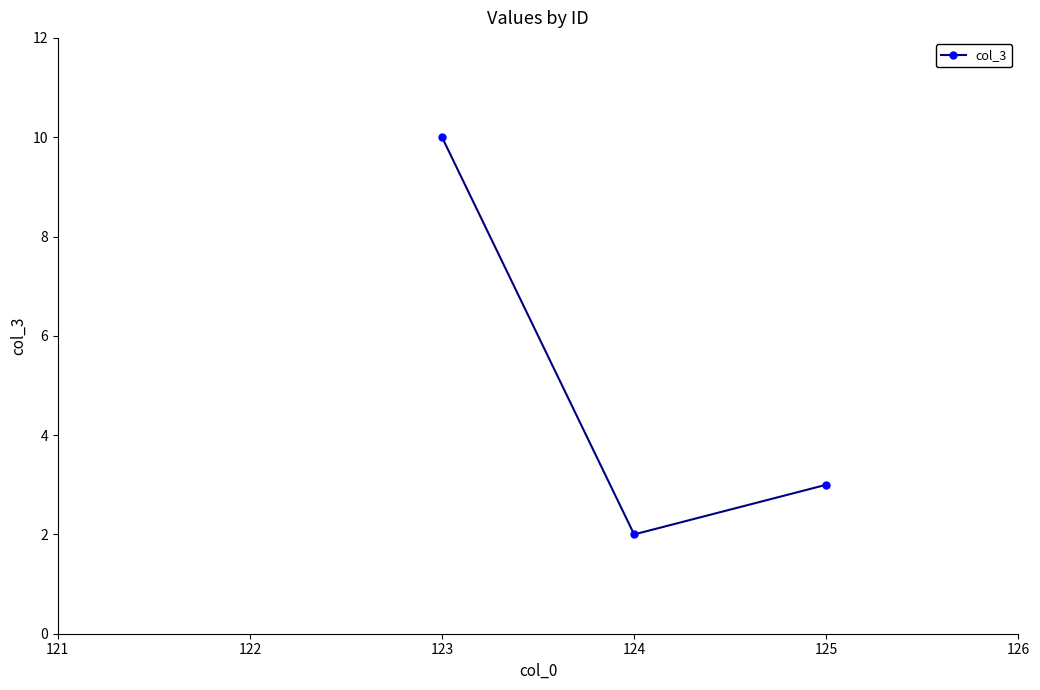

What is the change in value from 124 to 125?

+1